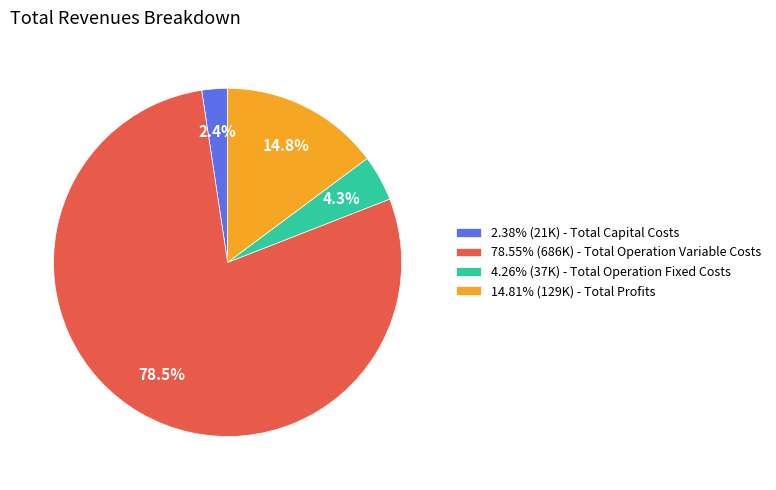

Does 2.38% (21K) - Total Capital Costs represent more than half of the total?

No